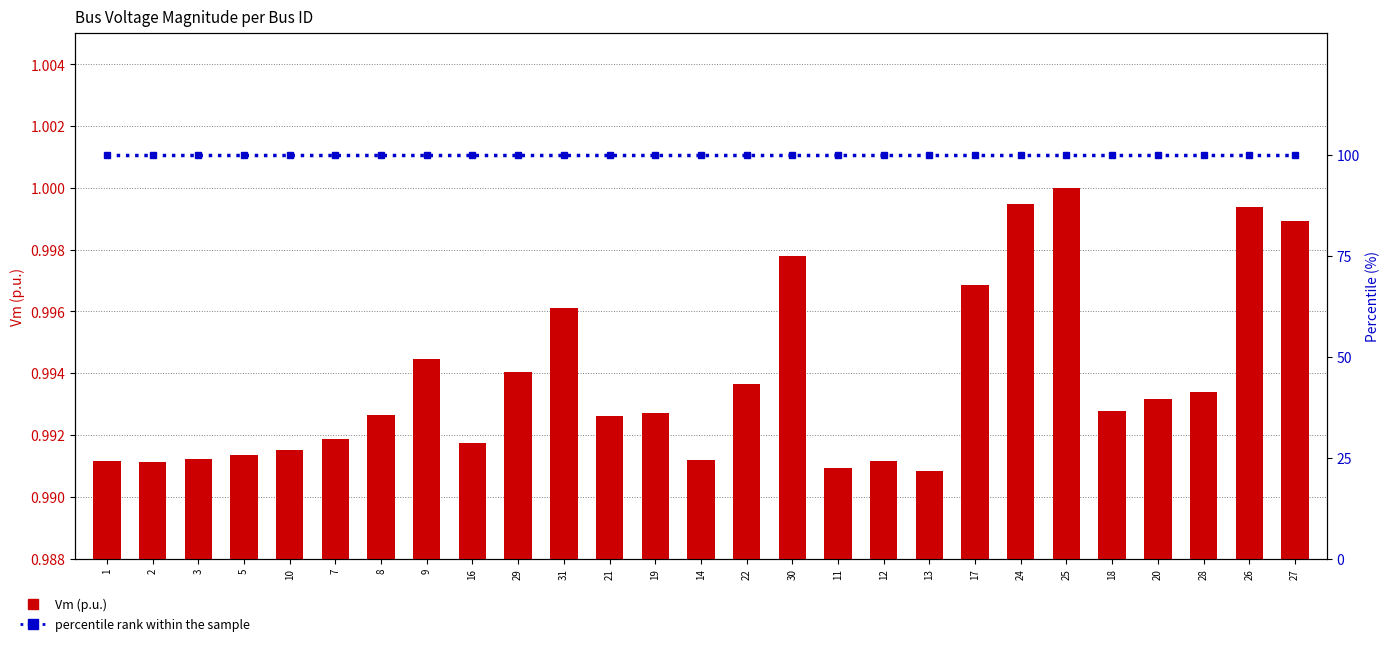

How many groups of bars are there?

27